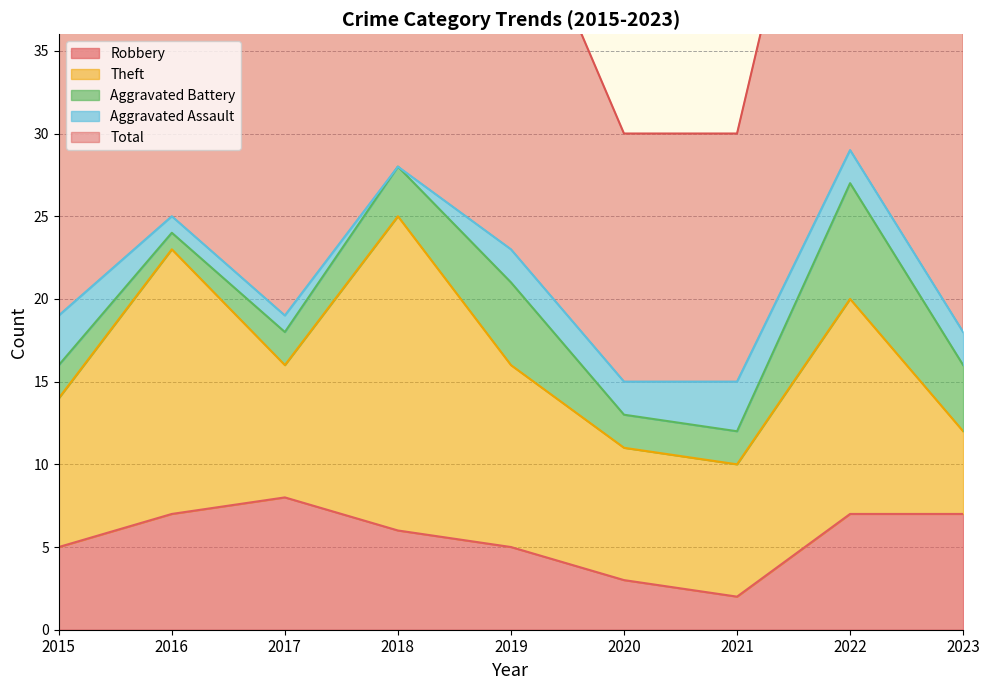

Rank the series by their maximum value, from lowest to highest.

Aggravated Assault, Aggravated Battery, Robbery, Theft, Total